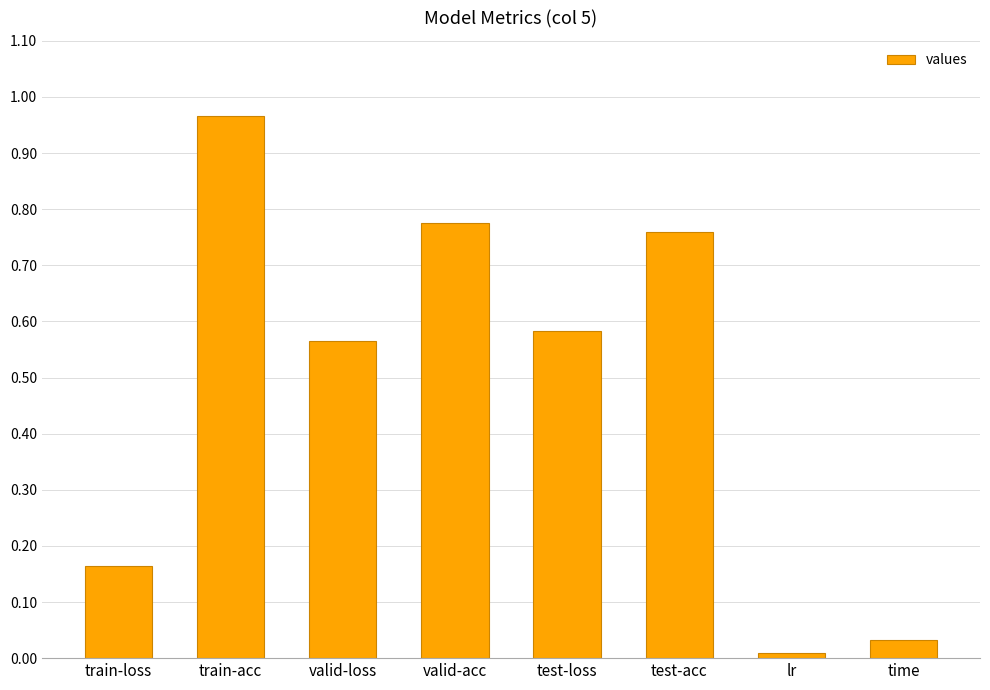

Are the bars grouped side by side (vs. stacked)?

No